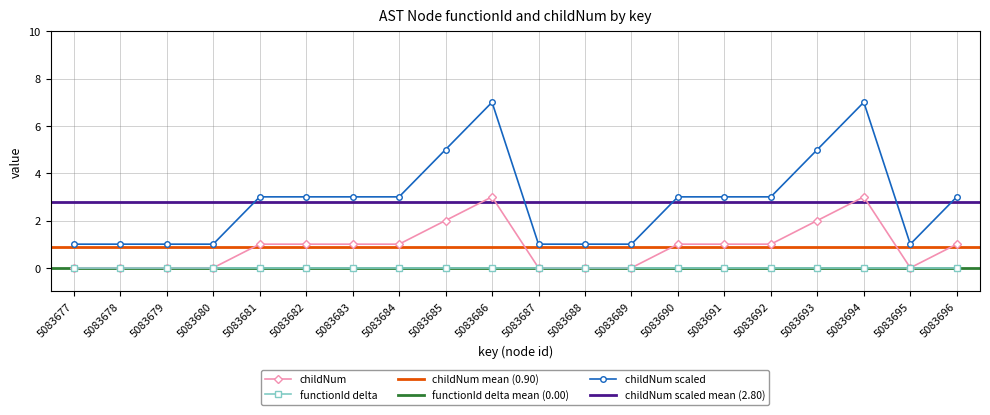

Where is the data nearest to the value 1?

5083681